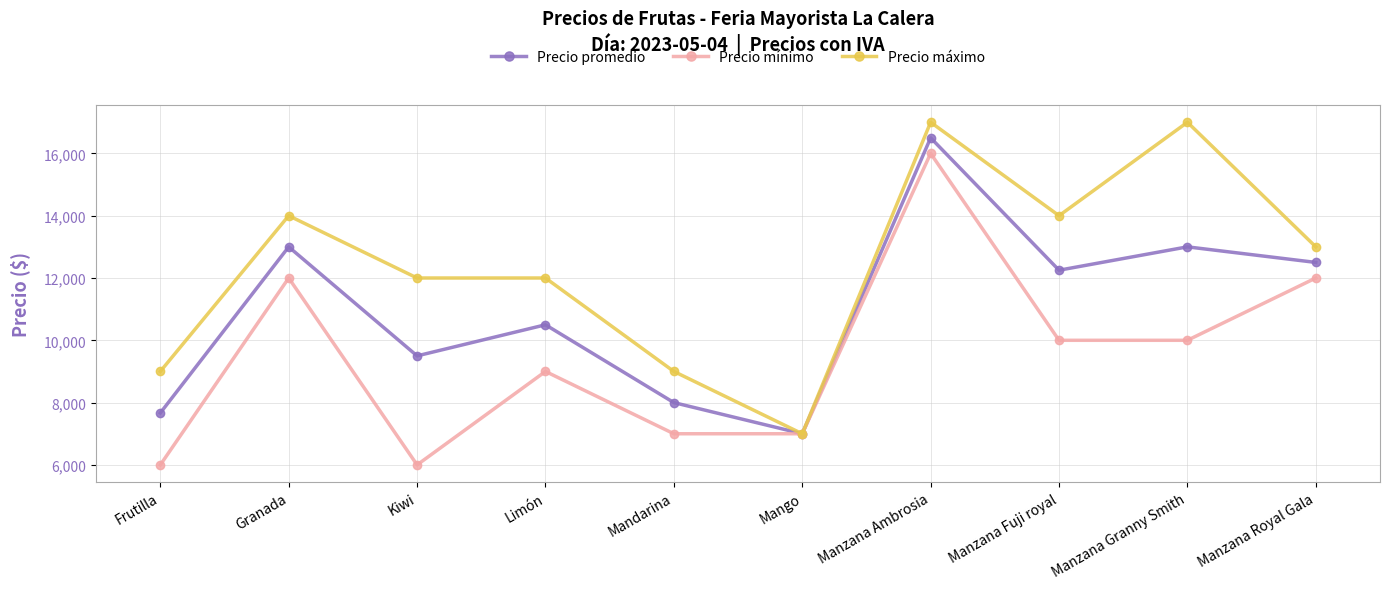

Reading right to left, transcribe all the data shown in this chart.

Precio promedio: 12500	13000	12250	16500	7000	8000	10498	9500	13000	7667
Precio mínimo: 12000	10000	10000	16000	7000	7000	9000	6000	12000	6000
Precio máximo: 13000	17000	14000	17000	7000	9000	12000	12000	14000	9000